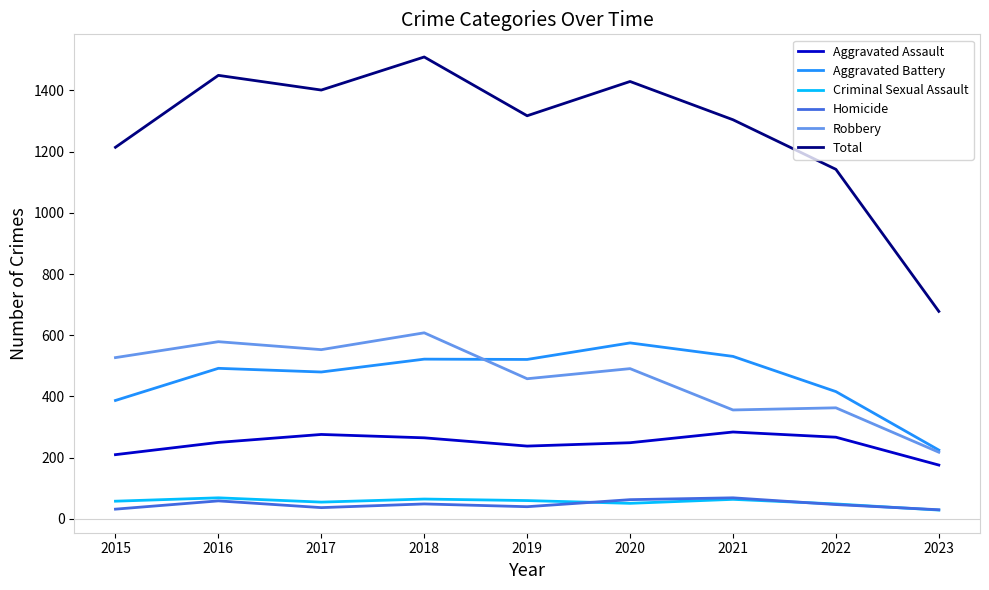

How many values in the Aggravated Assault series are below 250?

4